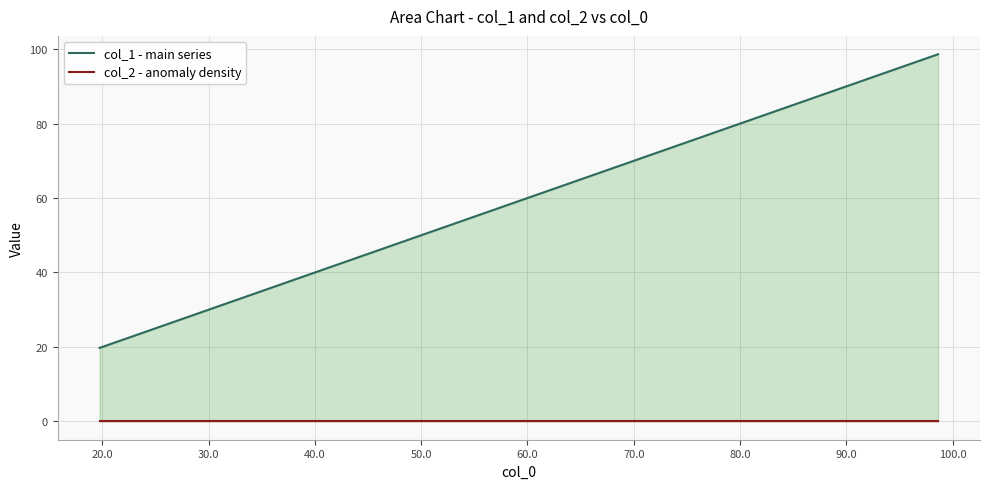

Which label corresponds to the smallest value in the chart?

19.73761735771891